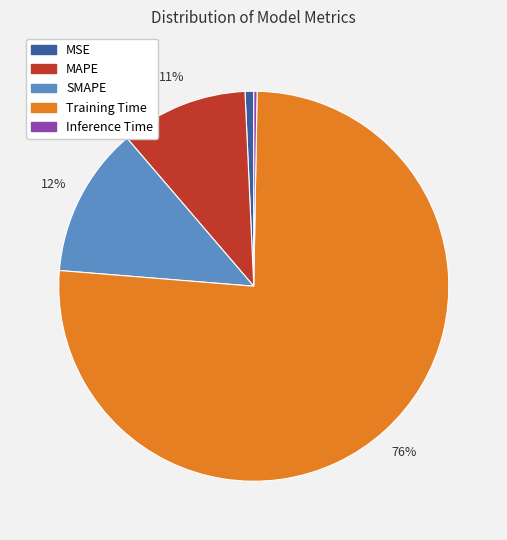

Is the sum of MSE and MAPE greater than half?

No